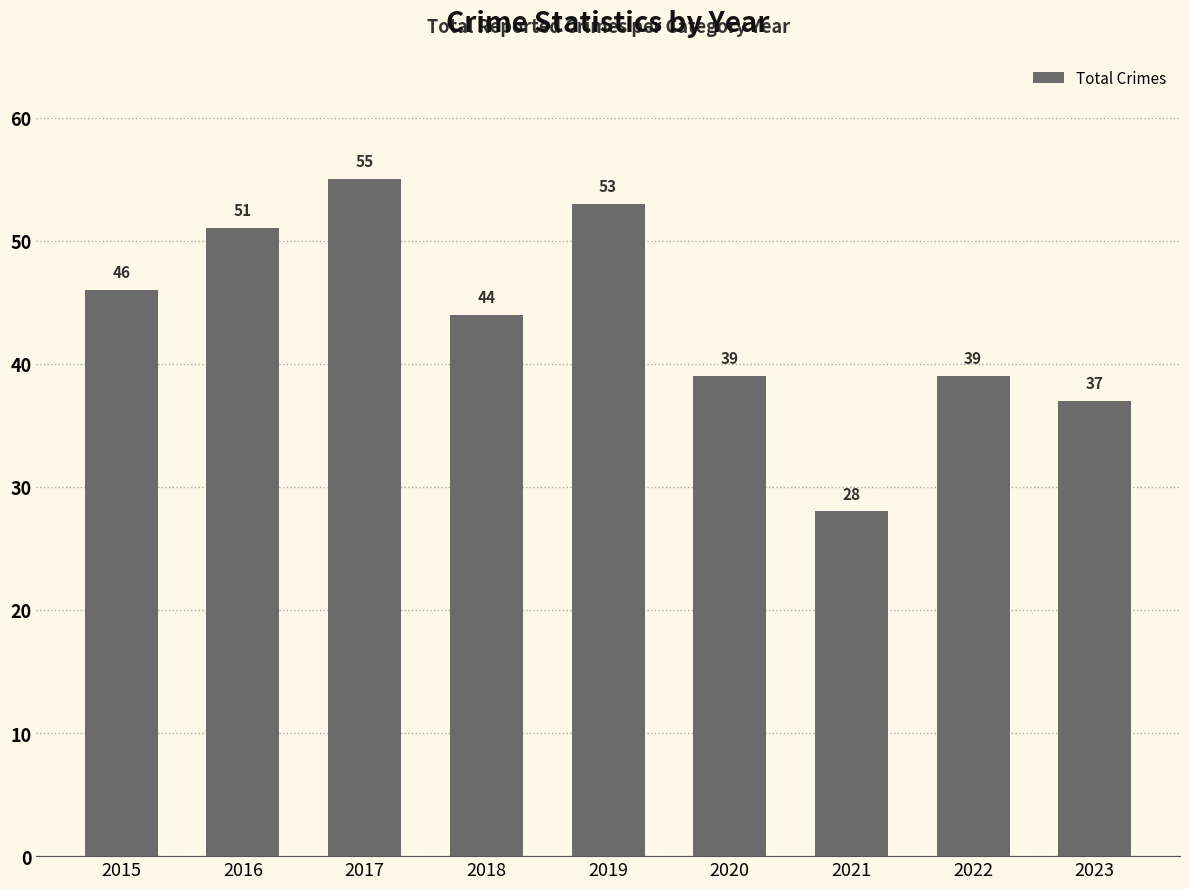

What is the minimum value shown in the chart?

28